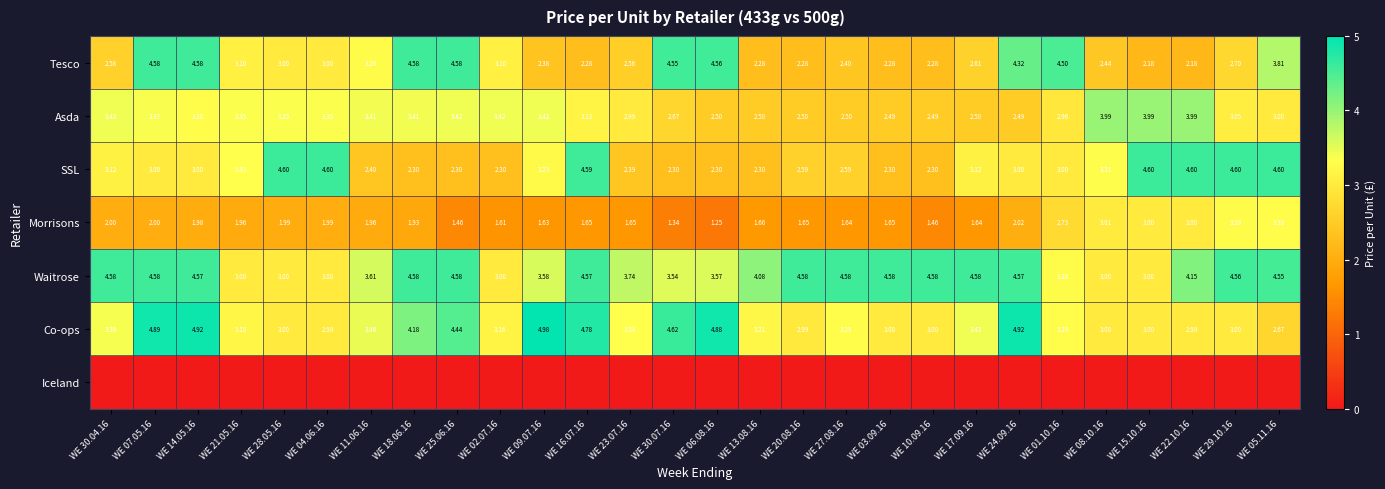

Is the value of Co-ops at WE 07.05.16 greater than the value of Morrisons at WE 13.08.16?

Yes